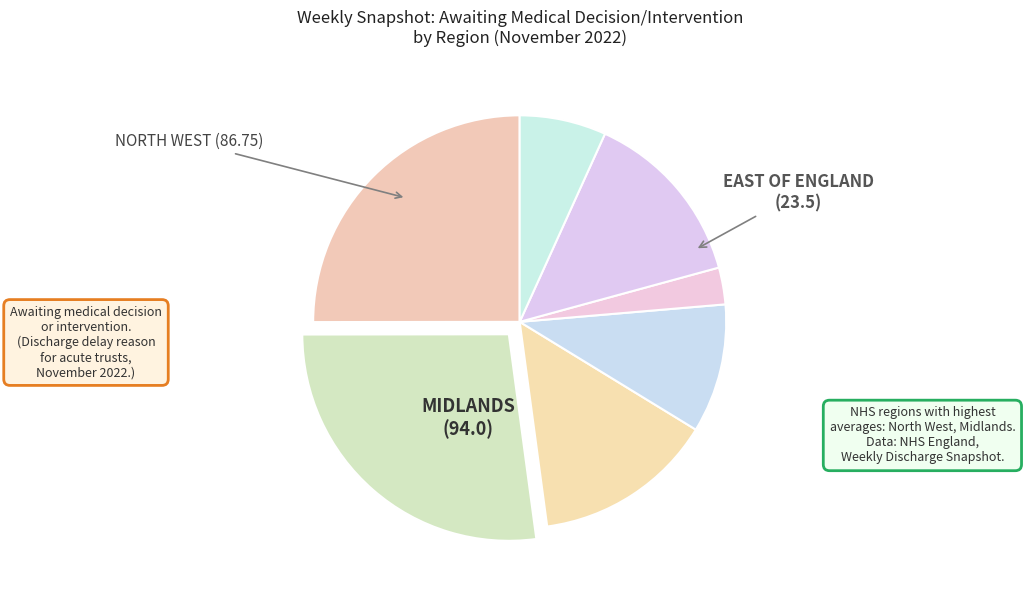

How many slices are in this pie chart?

7